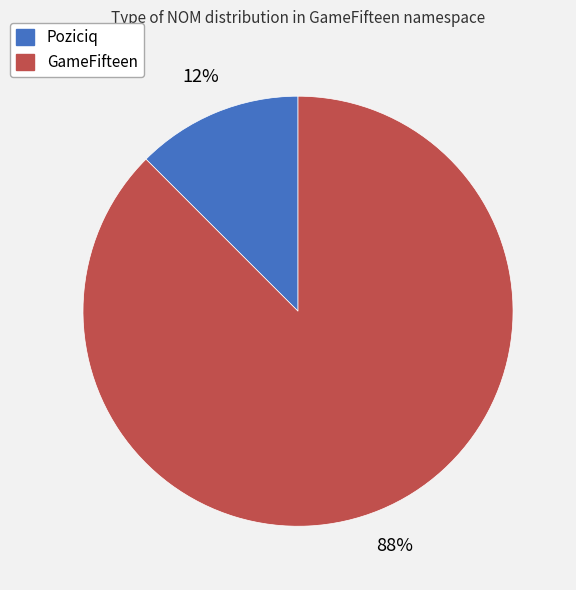

Which slice is the largest?

GameFifteen